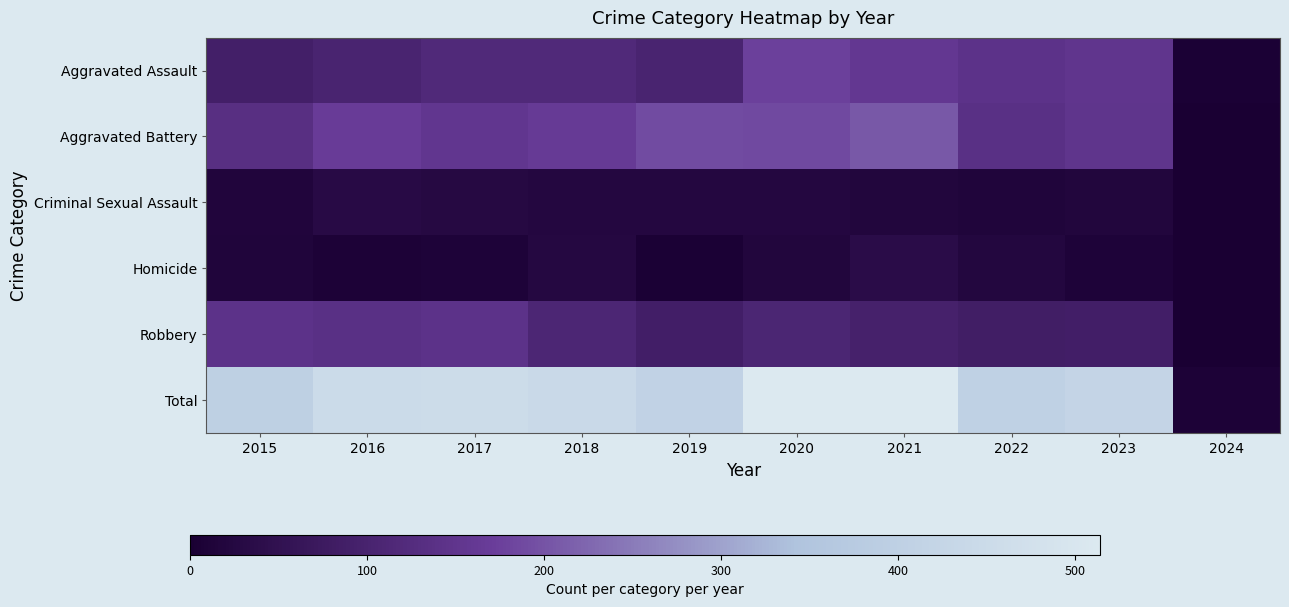

What is the difference between the highest and lowest values at 2018?

417